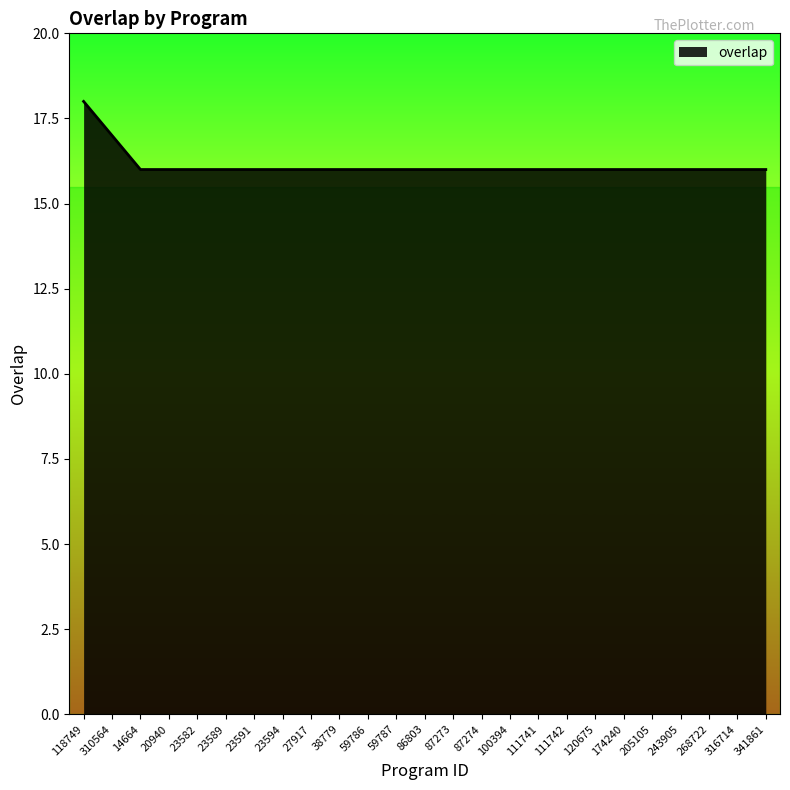

How many values are between 16 and 17?

24